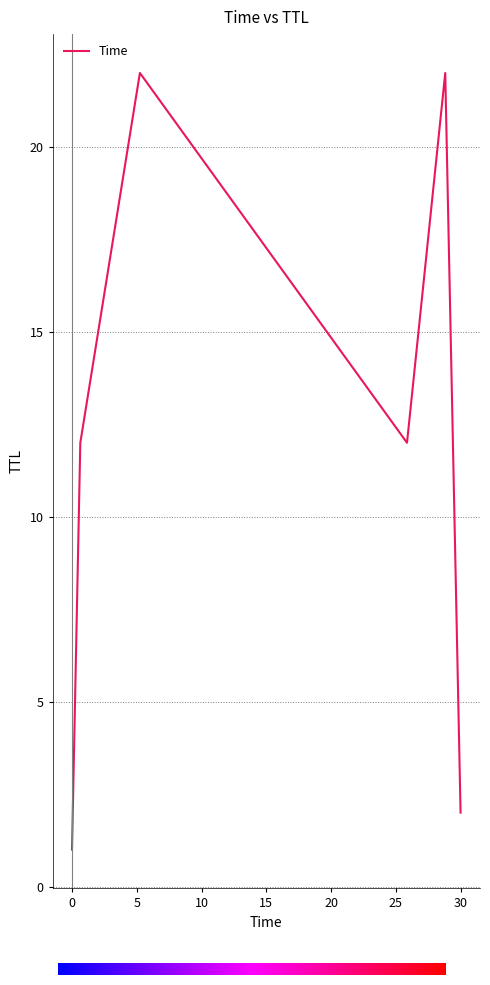

Count the number of data series in this chart.

1